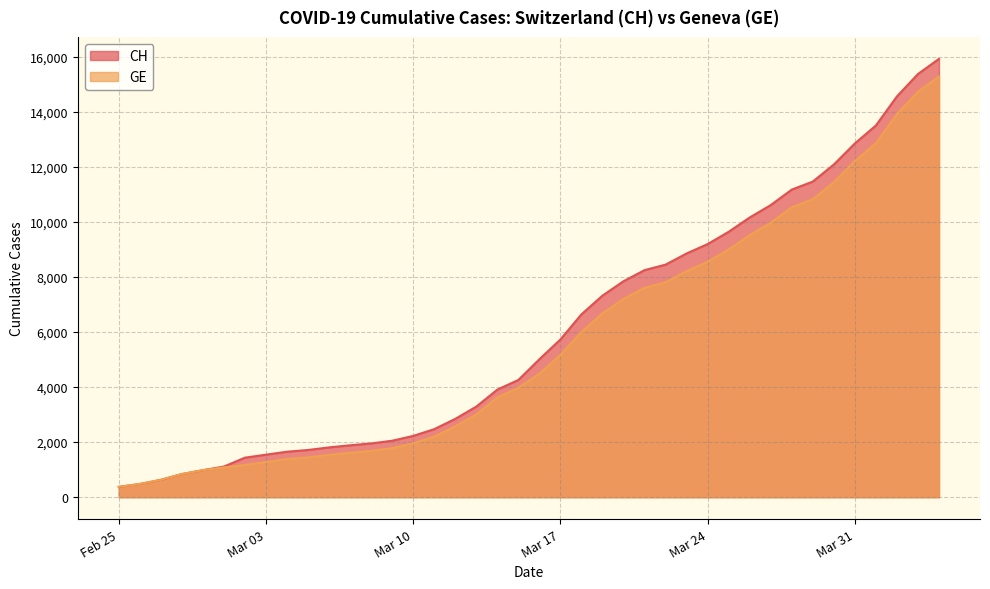

What is the value of the GE point at the 38th from the left?

13919